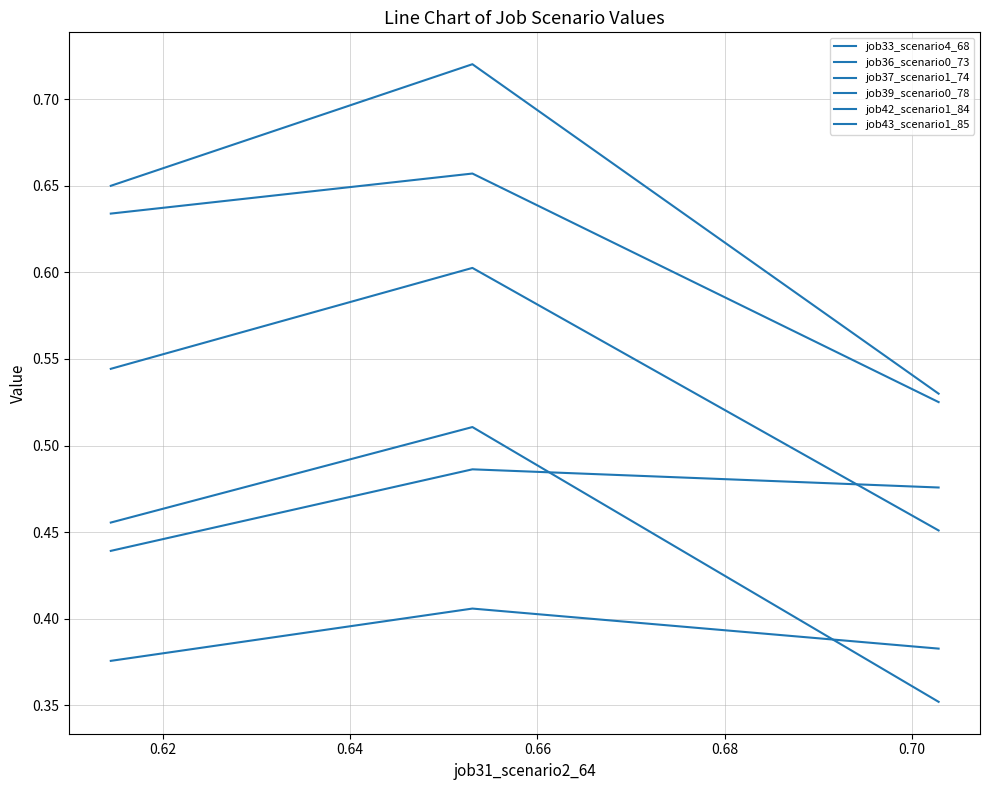

List the series in order of their peak value, highest first.

job37_scenario1_74, job33_scenario4_68, job42_scenario1_84, job43_scenario1_85, job36_scenario0_73, job39_scenario0_78